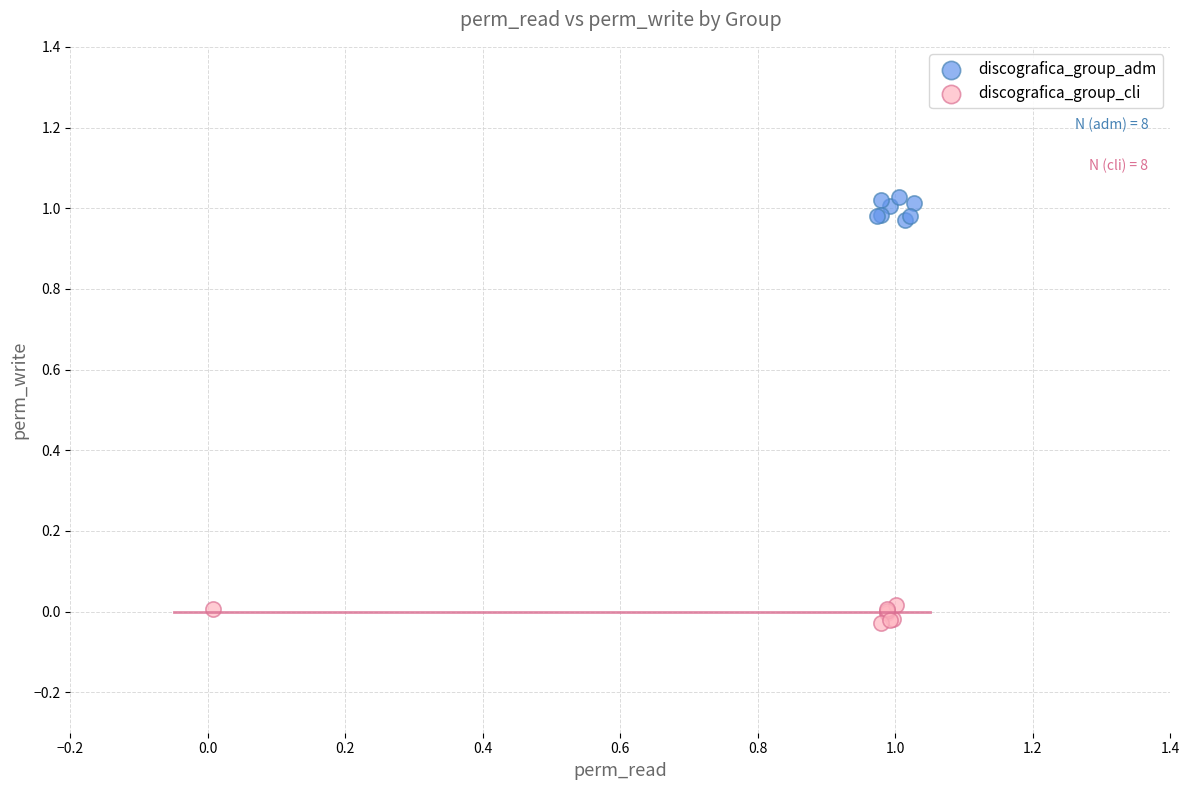

Which series has the widest spread of Y values?

discografica_group_adm